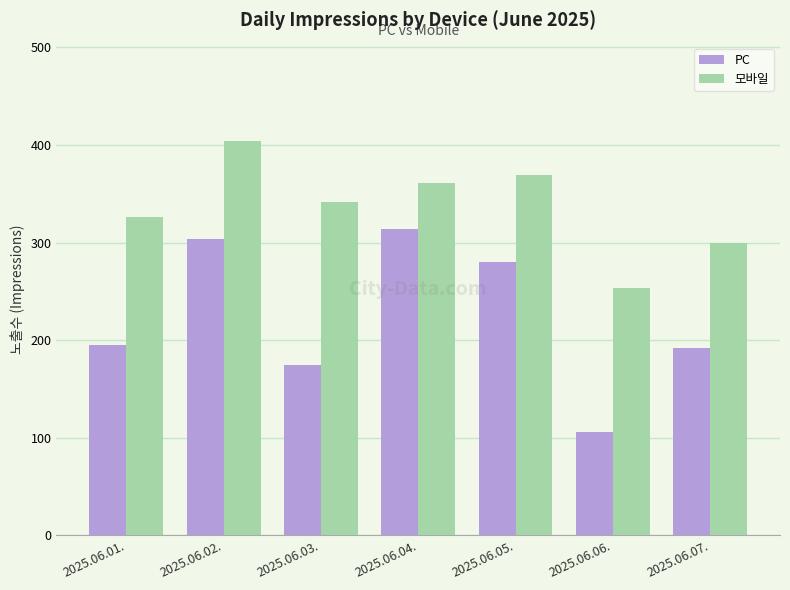

Which series has the largest total across all categories?

모바일